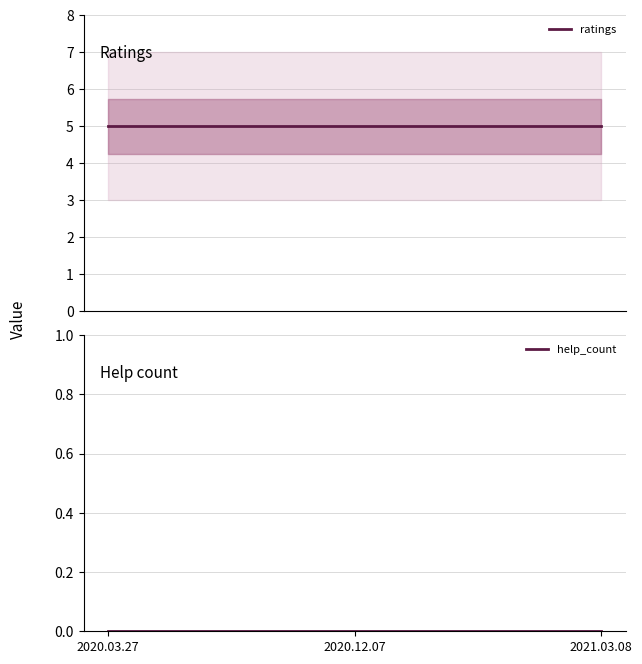

Reading right to left, extract all data points from this chart.

ratings: 2021.03.08=5	2020.12.07=5	2020.03.27=5
help_count: 2021.03.08=0	2020.12.07=0	2020.03.27=0